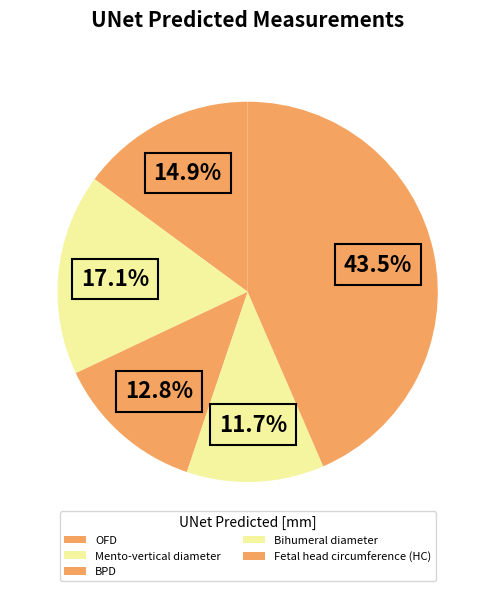

Is it true that OFD is 15% of the pie?

True